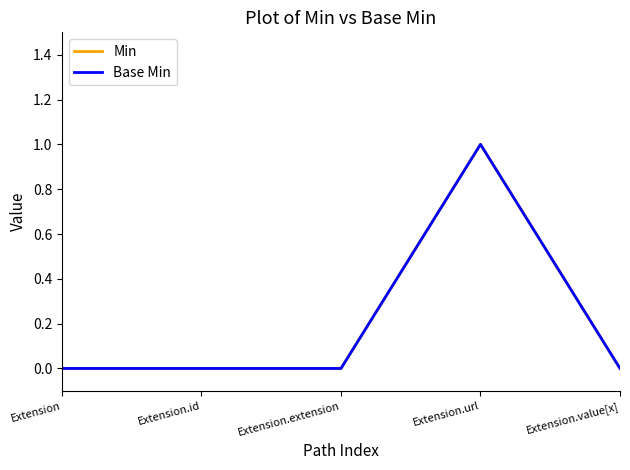

Does the chart display data point markers on the line(s)?

No